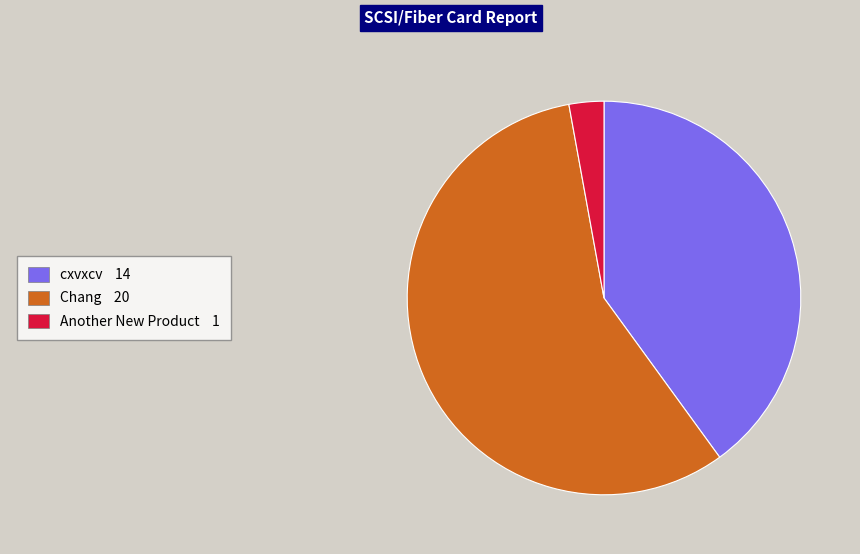

Is there any slice that represents more than half of the pie?

Yes